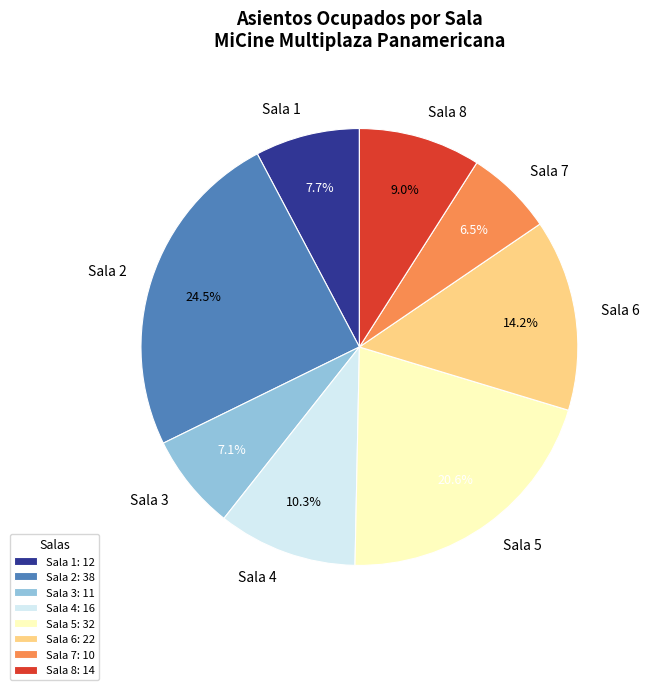

Is it true that Sala 8 is 1% of the pie?

False